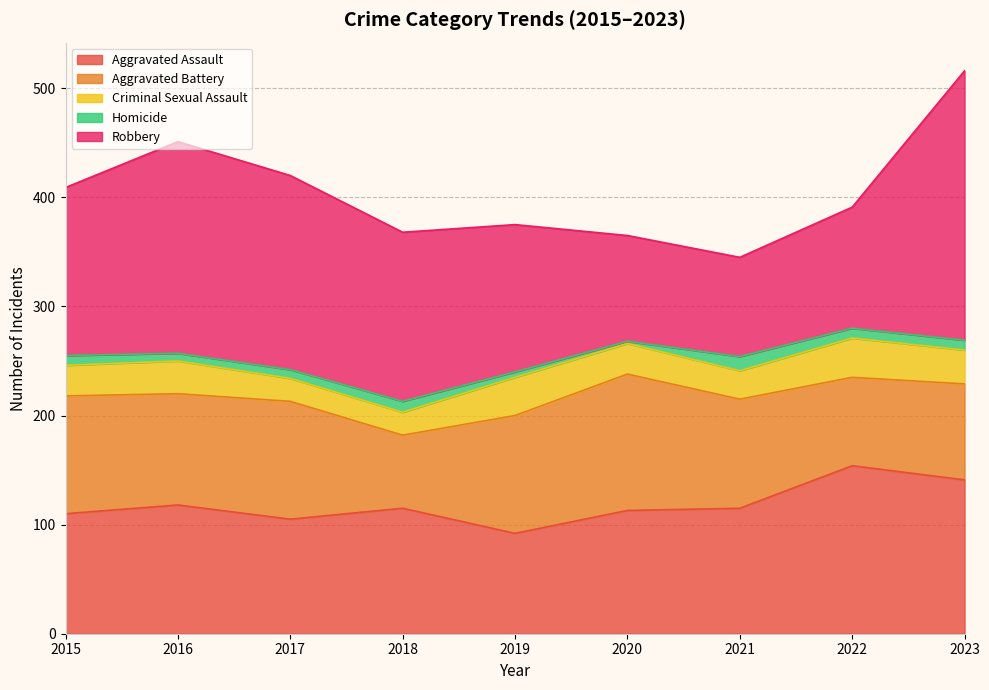

What is the value of the Aggravated Battery point at the 2nd from the left?

102